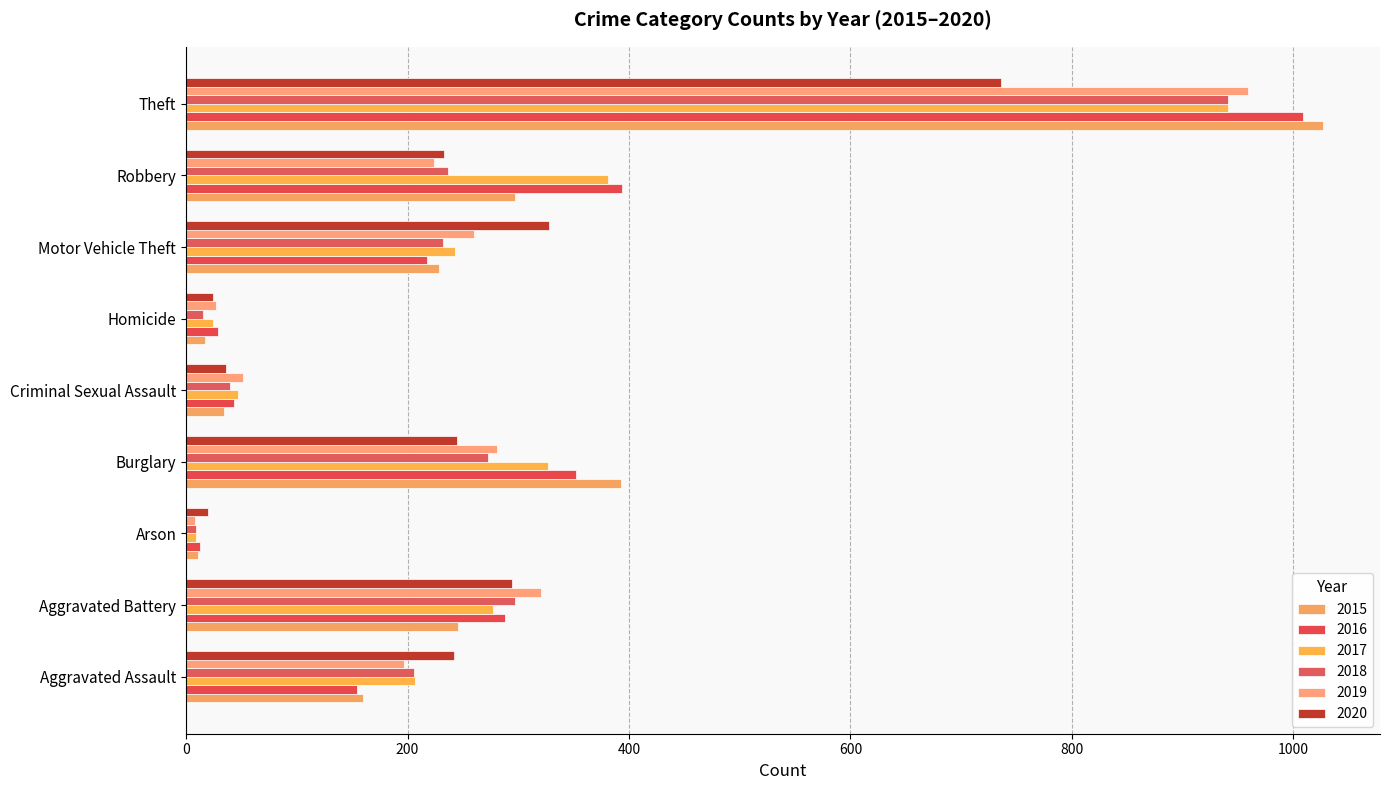

What is the average value of the 2019 series?

259